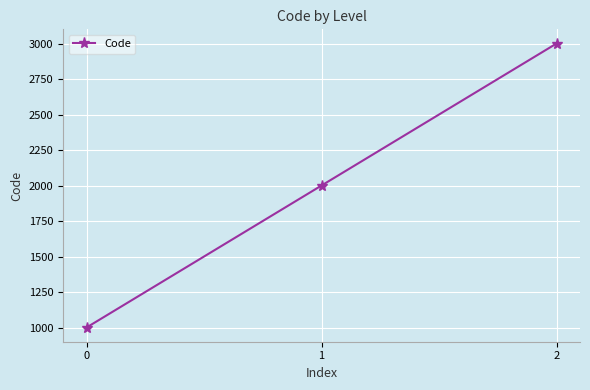

How many data points are less than 2000?

1